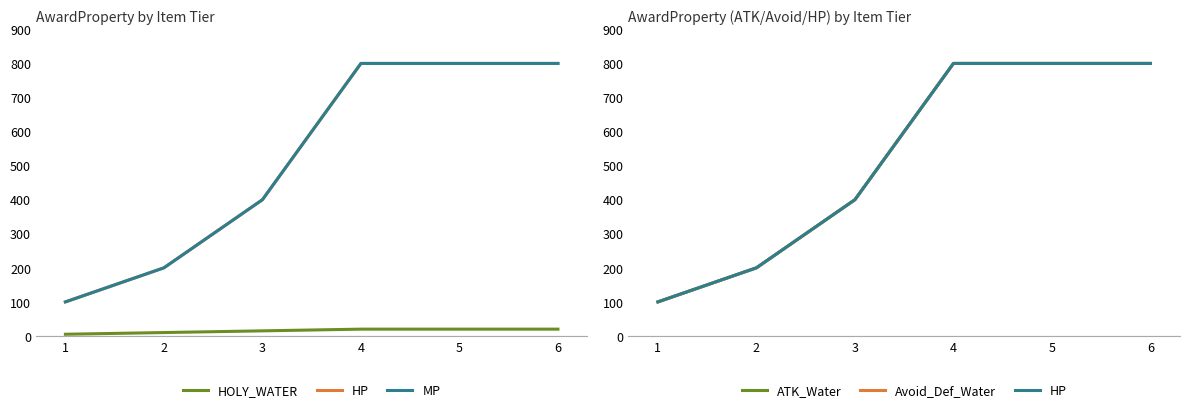

True or false: HOLY_WATER has more than 2 points higher than both neighbors.

False